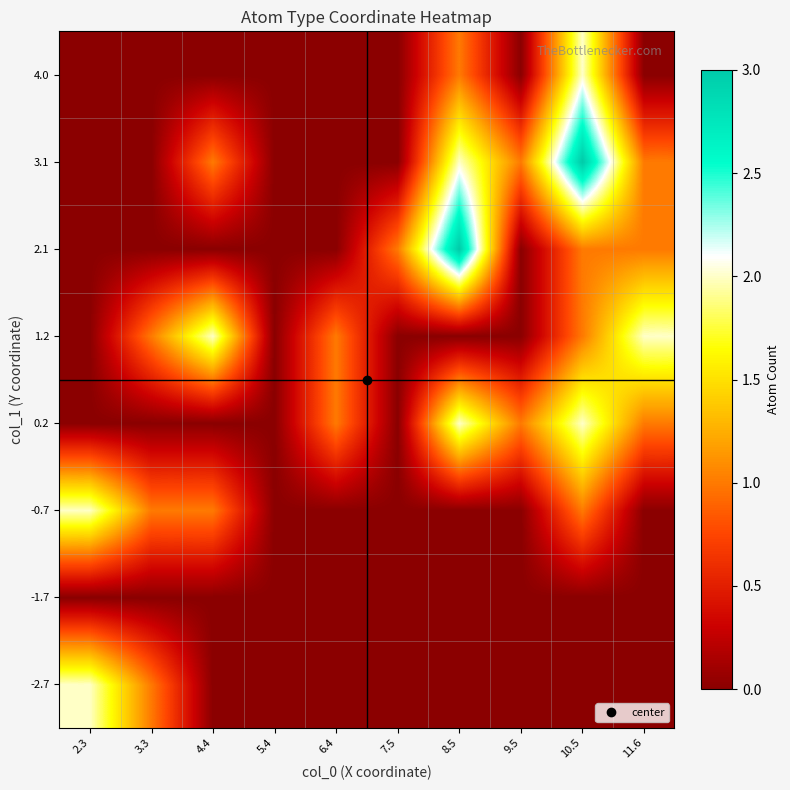

Which series changed the most between 8.5 and 11.6?

1.2